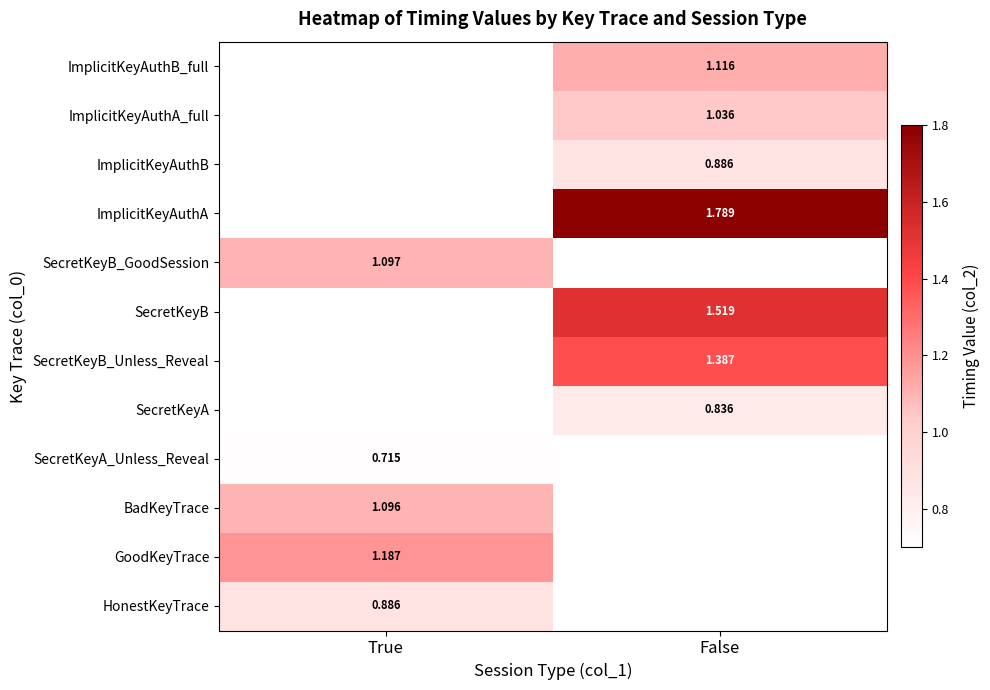

Is the value of SecretKeyA_Unless_Reveal at True greater than the value of ImplicitKeyAuthB_full at False?

No